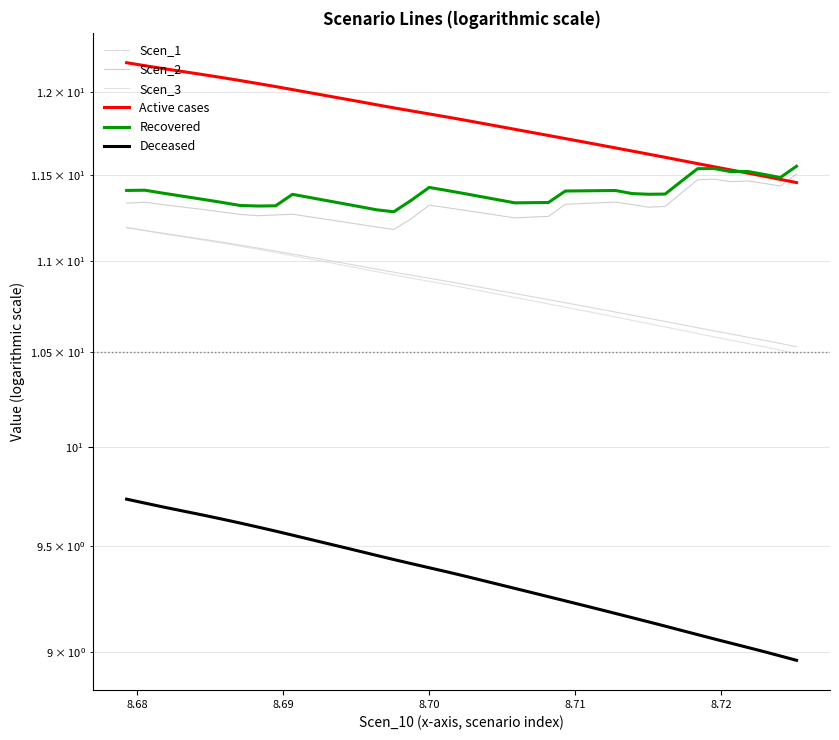

What are all the series names shown in the legend?

Scen_1, Scen_2, Scen_3, Active cases, Recovered, Deceased